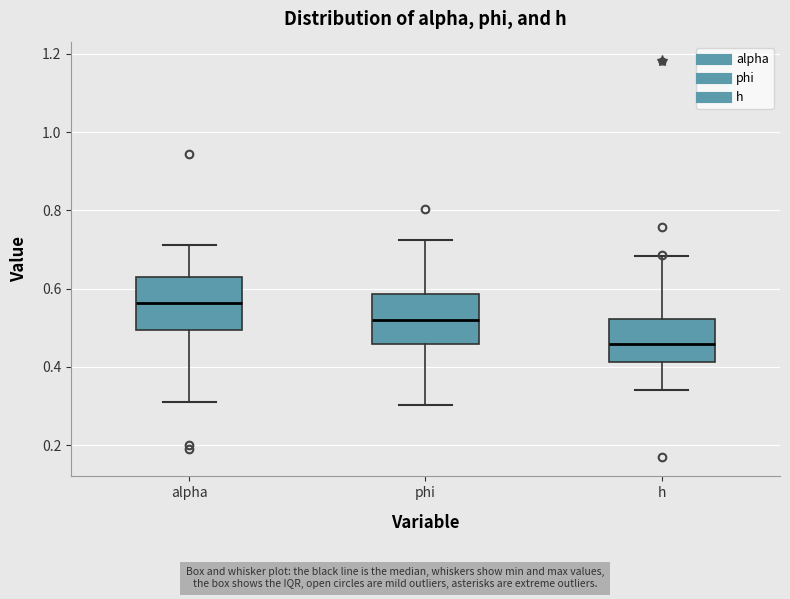

Which box has the lowest median line?

h